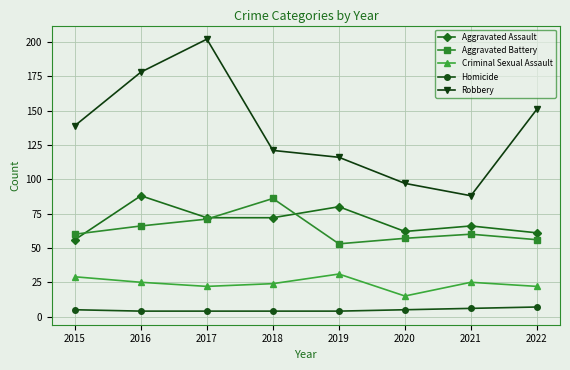

What is the greatest value displayed?

202